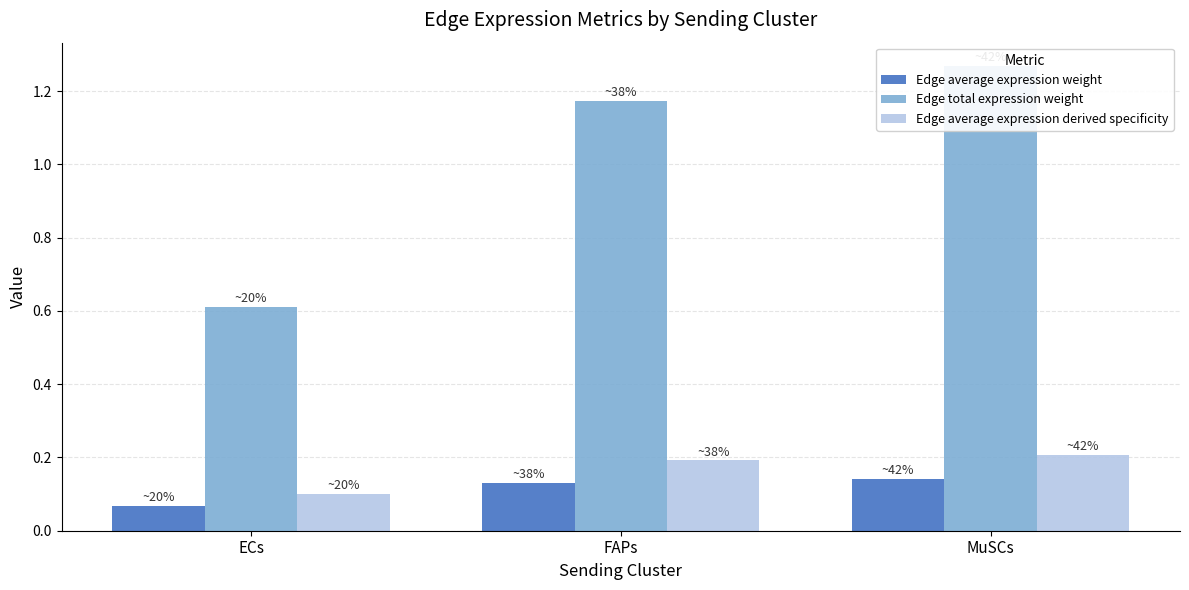

How many bars are there in each group?

3